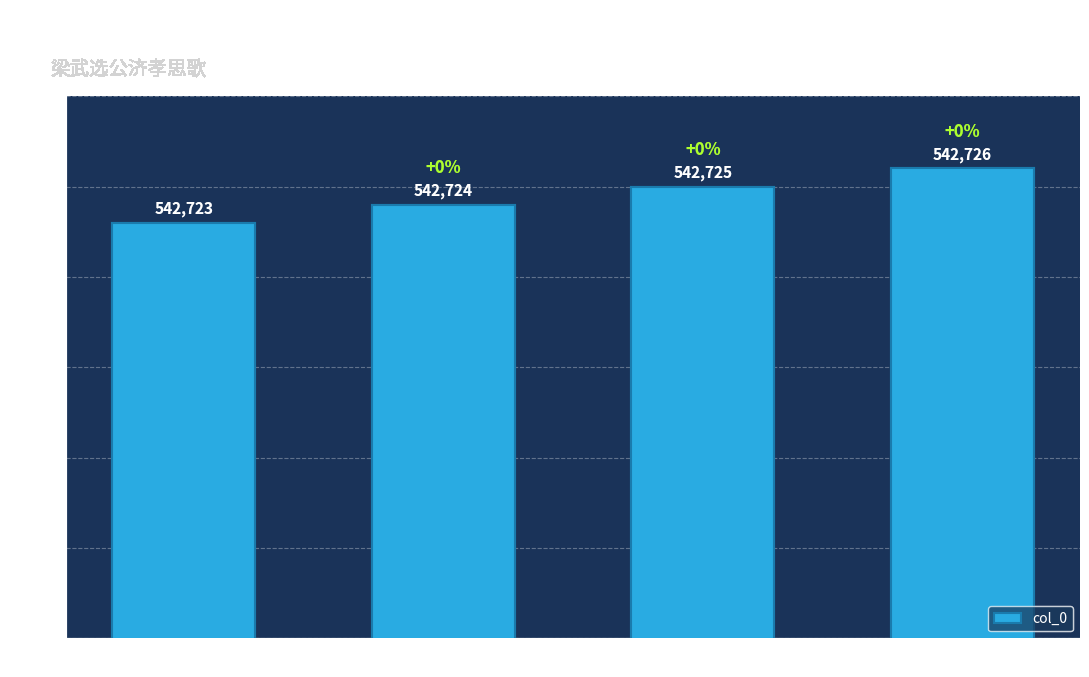

Reading left to right, extract all data points from this chart.

542723	542724	542725	542726